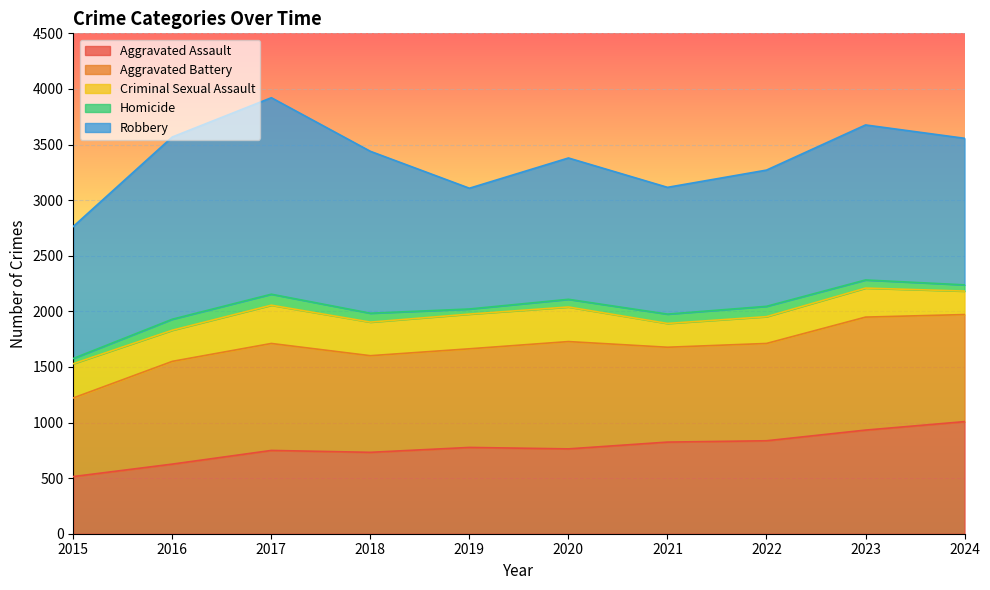

At how many categories does at least one series exceed 1237?

6